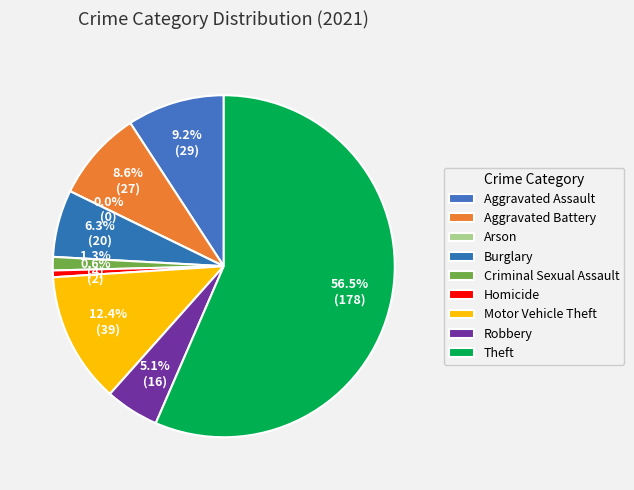

Combined, what portion of the pie is Burglary and Aggravated Assault?

15.6%